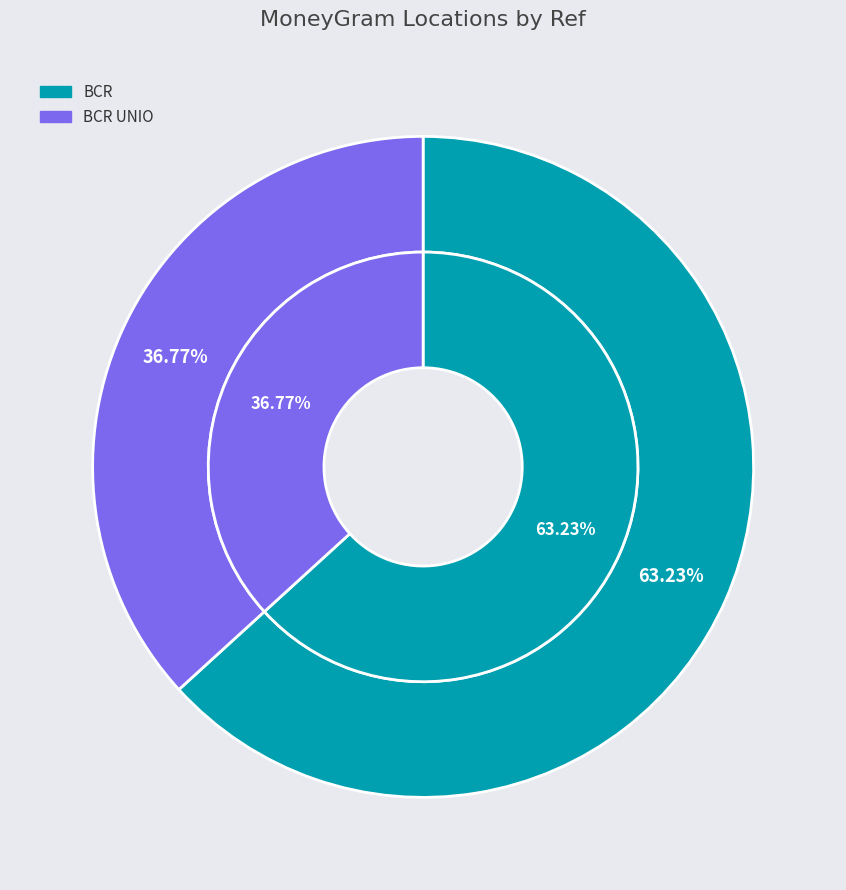

To the nearest percent, what is the difference between the BCR UNIO and BCR slice percentages?

26%